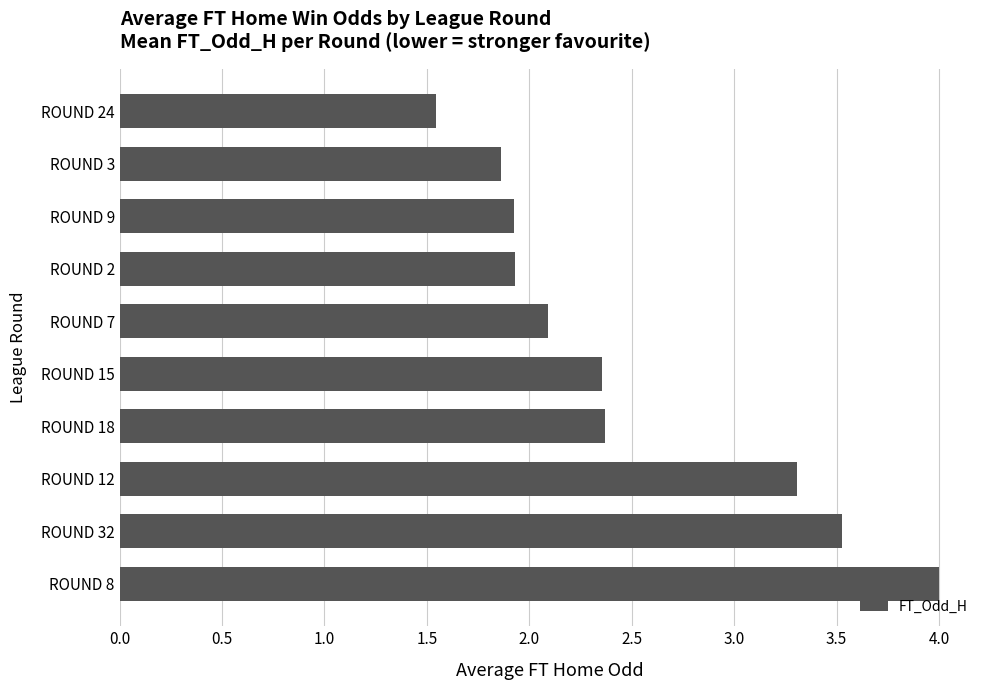

What is the average value?

2.5